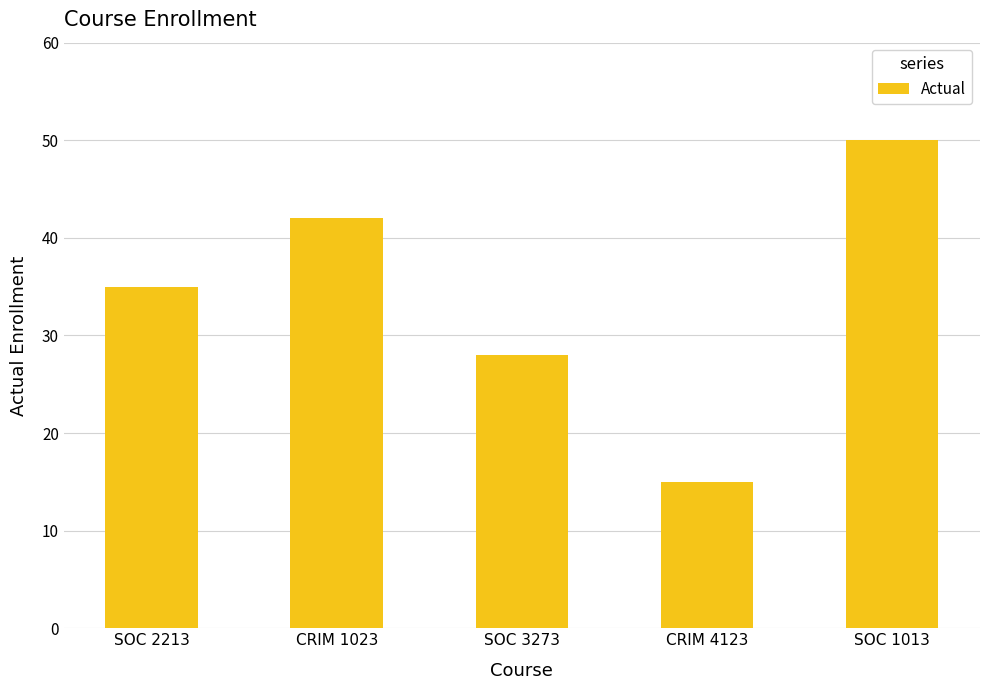

What is the label of the 3rd bar from the right?

SOC 3273